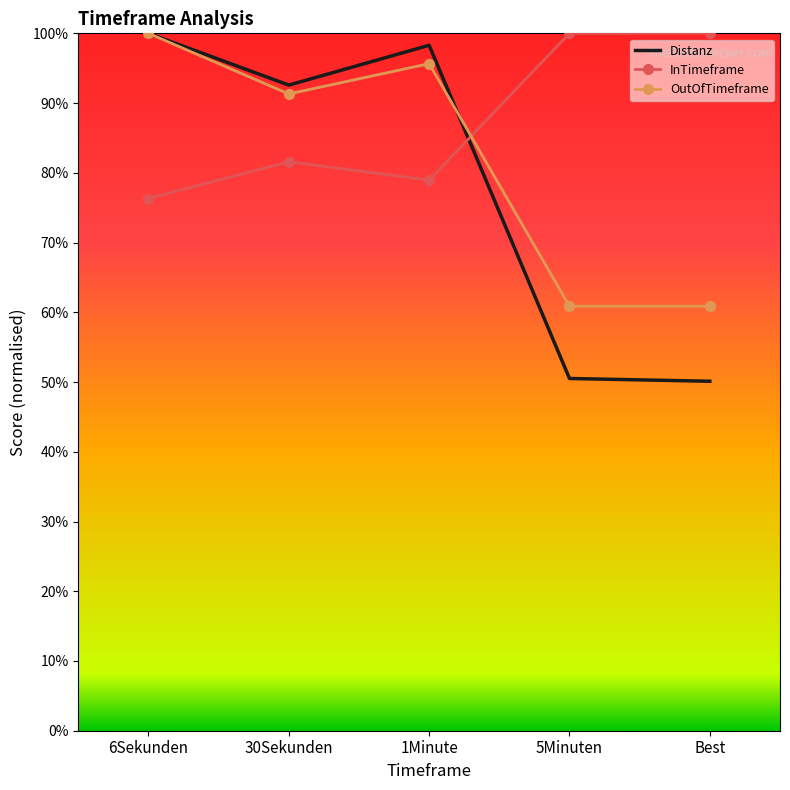

Rank the series by their average value, from lowest to highest.

Distanz, OutOfTimeframe, InTimeframe